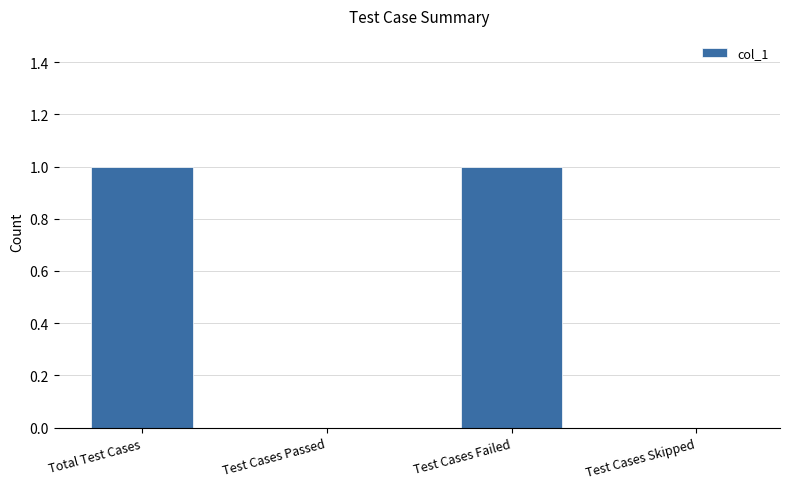

Which has a higher value, Test Cases Skipped or Test Cases Failed?

Test Cases Failed